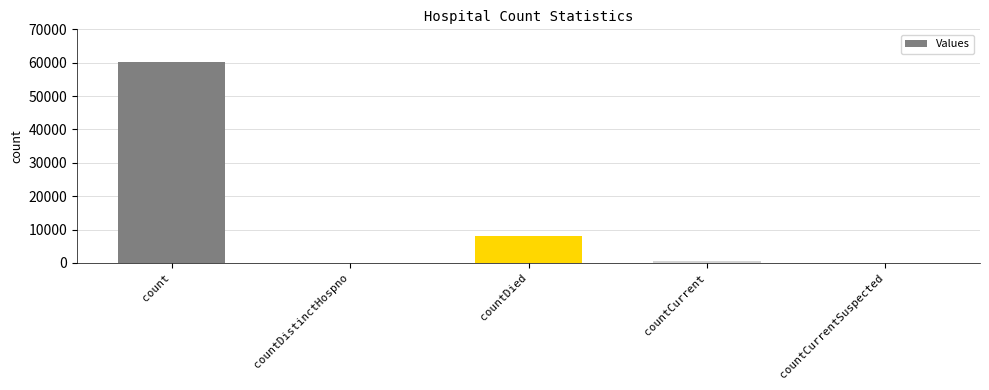

What is the difference between the values at countCurrentSuspected and count?

60333